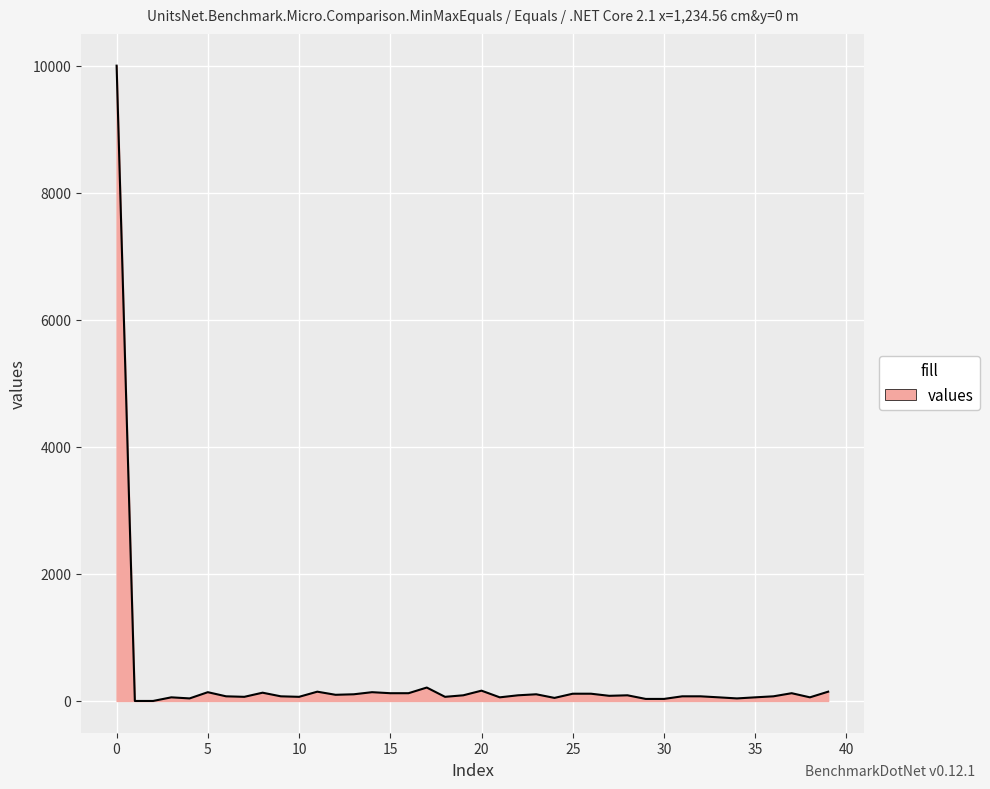

What is the greatest value displayed?

10000